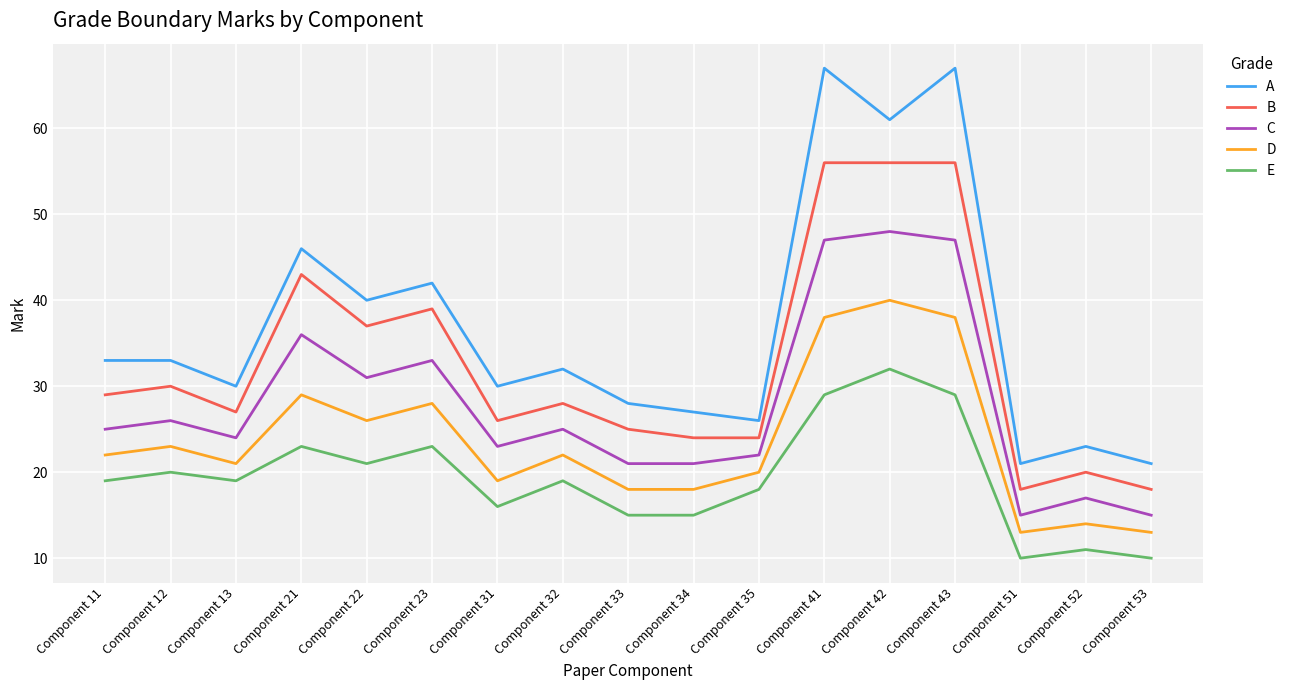

Reading left to right, extract all data points from this chart.

A: Component 11=33	Component 12=33	Component 13=30	Component 21=46	Component 22=40	Component 23=42	Component 31=30	Component 32=32	Component 33=28	Component 34=27	Component 35=26	Component 41=67	Component 42=61	Component 43=67	Component 51=21	Component 52=23	Component 53=21
B: Component 11=29	Component 12=30	Component 13=27	Component 21=43	Component 22=37	Component 23=39	Component 31=26	Component 32=28	Component 33=25	Component 34=24	Component 35=24	Component 41=56	Component 42=56	Component 43=56	Component 51=18	Component 52=20	Component 53=18
C: Component 11=25	Component 12=26	Component 13=24	Component 21=36	Component 22=31	Component 23=33	Component 31=23	Component 32=25	Component 33=21	Component 34=21	Component 35=22	Component 41=47	Component 42=48	Component 43=47	Component 51=15	Component 52=17	Component 53=15
D: Component 11=22	Component 12=23	Component 13=21	Component 21=29	Component 22=26	Component 23=28	Component 31=19	Component 32=22	Component 33=18	Component 34=18	Component 35=20	Component 41=38	Component 42=40	Component 43=38	Component 51=13	Component 52=14	Component 53=13
E: Component 11=19	Component 12=20	Component 13=19	Component 21=23	Component 22=21	Component 23=23	Component 31=16	Component 32=19	Component 33=15	Component 34=15	Component 35=18	Component 41=29	Component 42=32	Component 43=29	Component 51=10	Component 52=11	Component 53=10